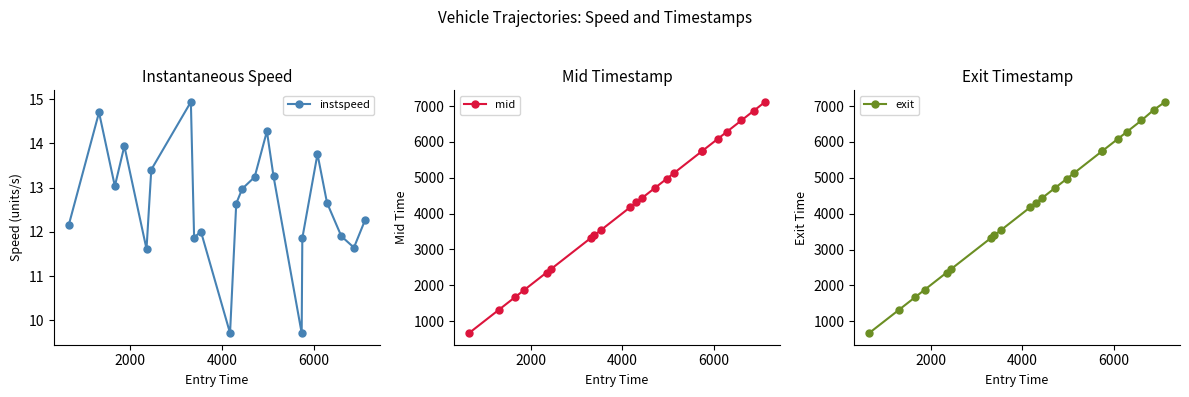

How many interior local peaks does the instspeed series have?

6